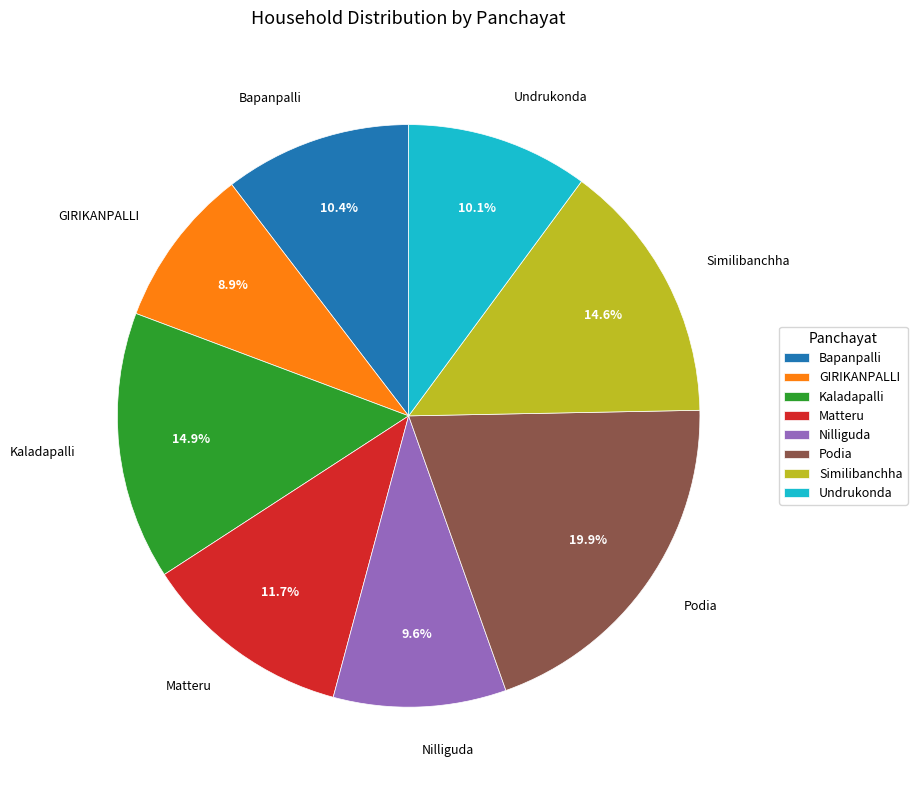

What percentage is NOT represented by Matteru?

88.3%